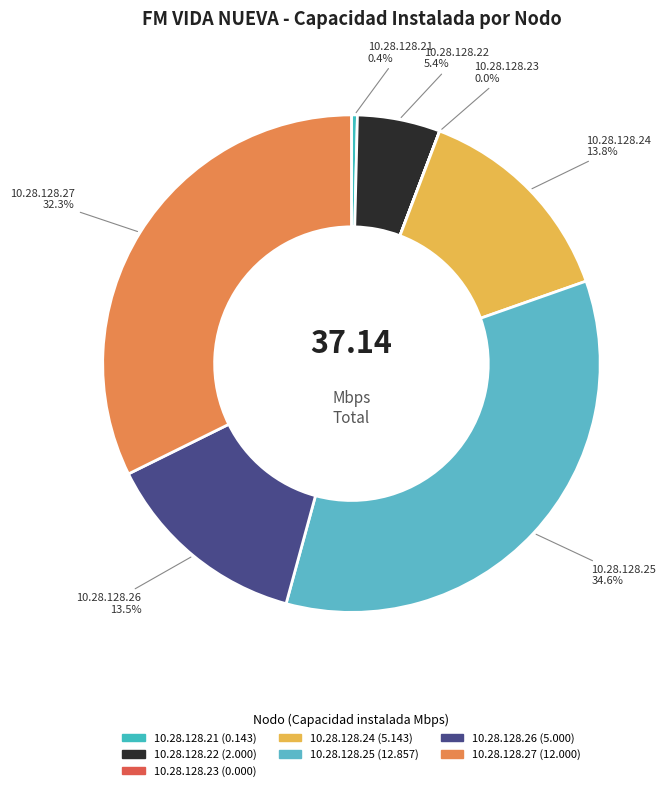

The 10.28.128.24 slice represents 14% of the pie. True or false?

True